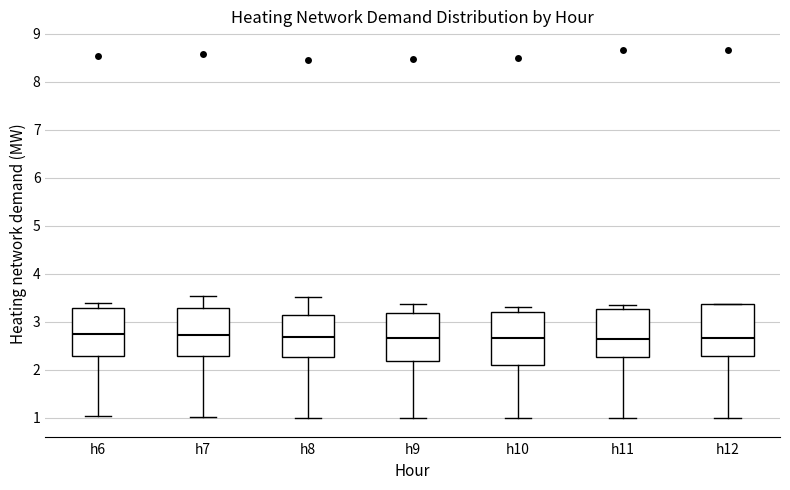

Reading left to right, read every box against the y-axis: the position of its median line, the range the box covers, and the ends of its whiskers. The values are not printed on the chart, so give them approximately, as read against the axis.

h6: median 2.7, box 2.3 to 3.3, whiskers 1.0 to 3.4
h7: median 2.7, box 2.3 to 3.3, whiskers 1.0 to 3.5
h8: median 2.7, box 2.3 to 3.1, whiskers 1.0 to 3.5
h9: median 2.7, box 2.2 to 3.2, whiskers 1.0 to 3.4
h10: median 2.7, box 2.1 to 3.2, whiskers 1.0 to 3.3
h11: median 2.6, box 2.3 to 3.3, whiskers 1.0 to 3.3 (just above the box's upper edge)
h12: median 2.7, box 2.3 to 3.4, whiskers 1.0 to 3.4